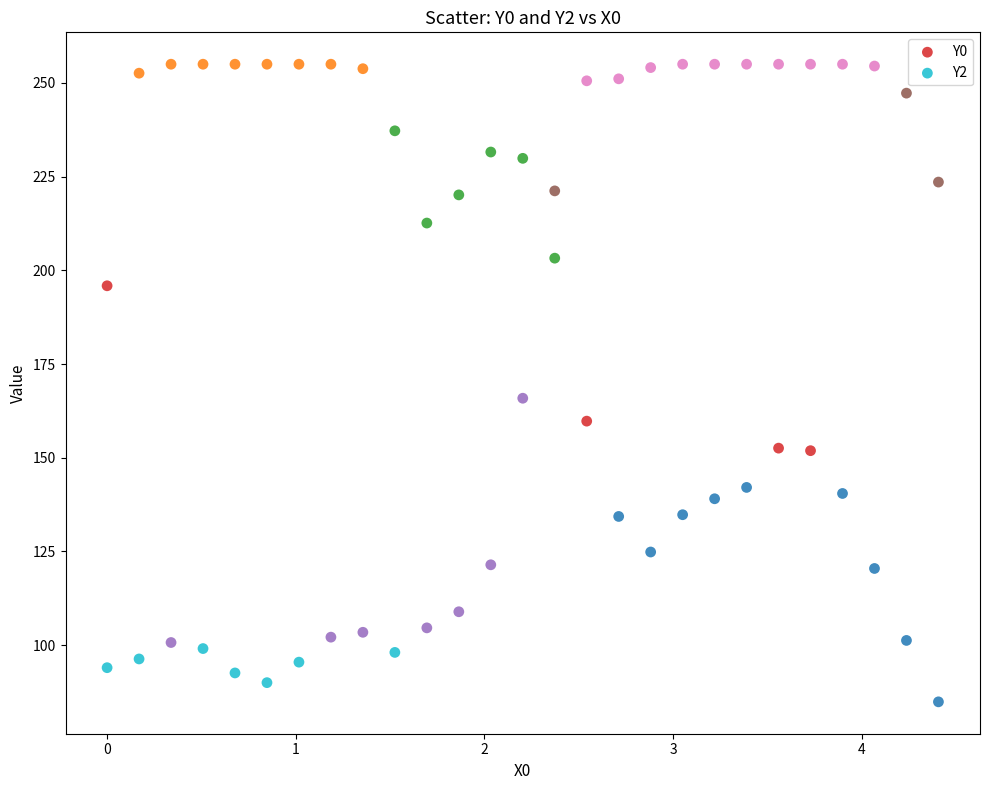

Across all data points, what is the range of X values (max minus min)?

4.4